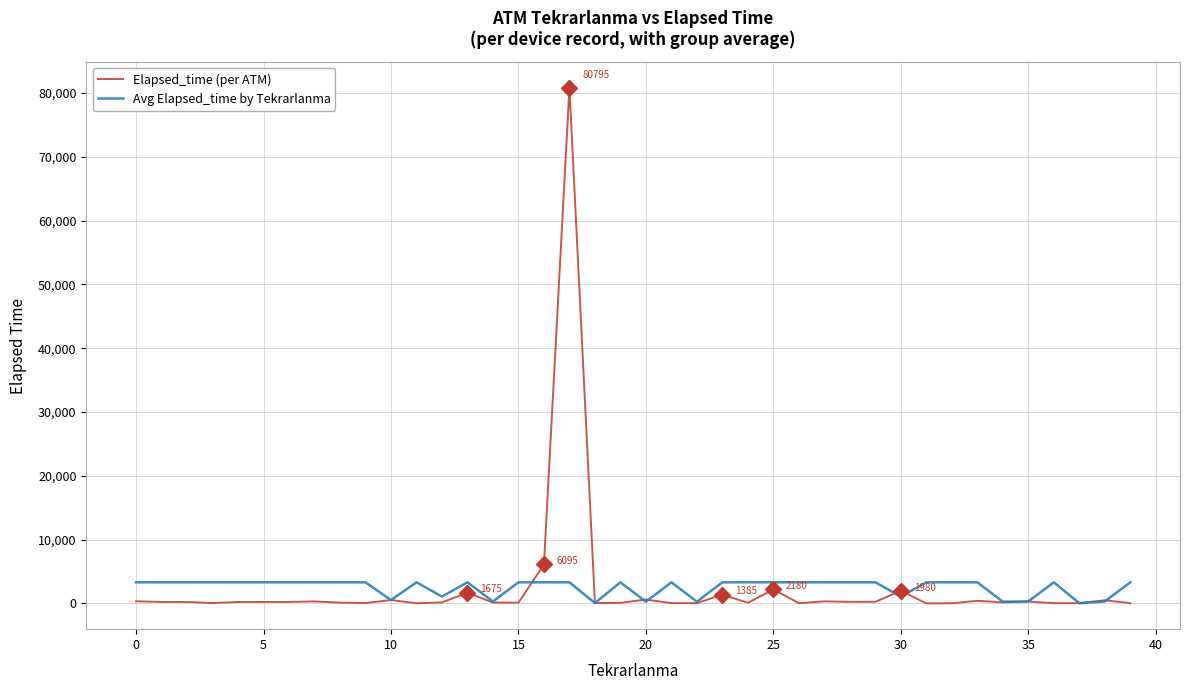

Which series has the widest spread of values?

Elapsed_time (per ATM)